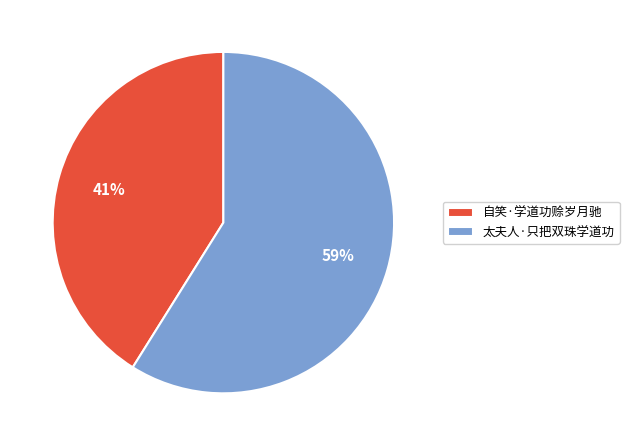

Rank the categories by value from highest to lowest.

太夫人·只把双珠学道功, 自笑·学道功赊岁月驰